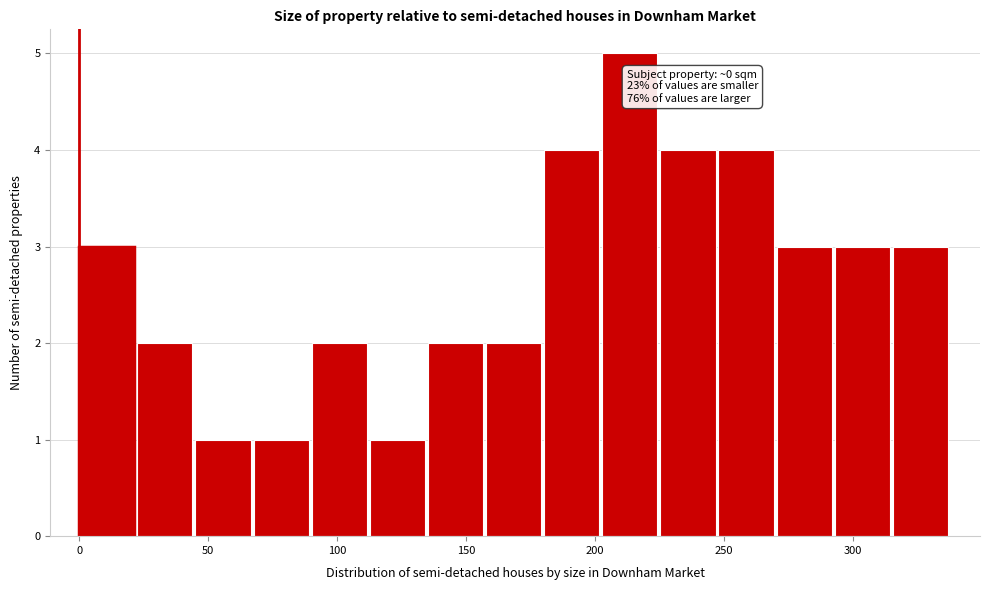

Which range on the x-axis has the tallest bar?

205 to 225